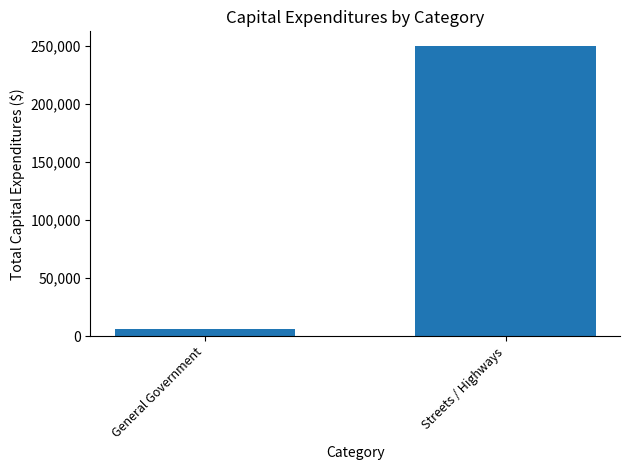

What is the label of the 2nd bar from the right?

General Government